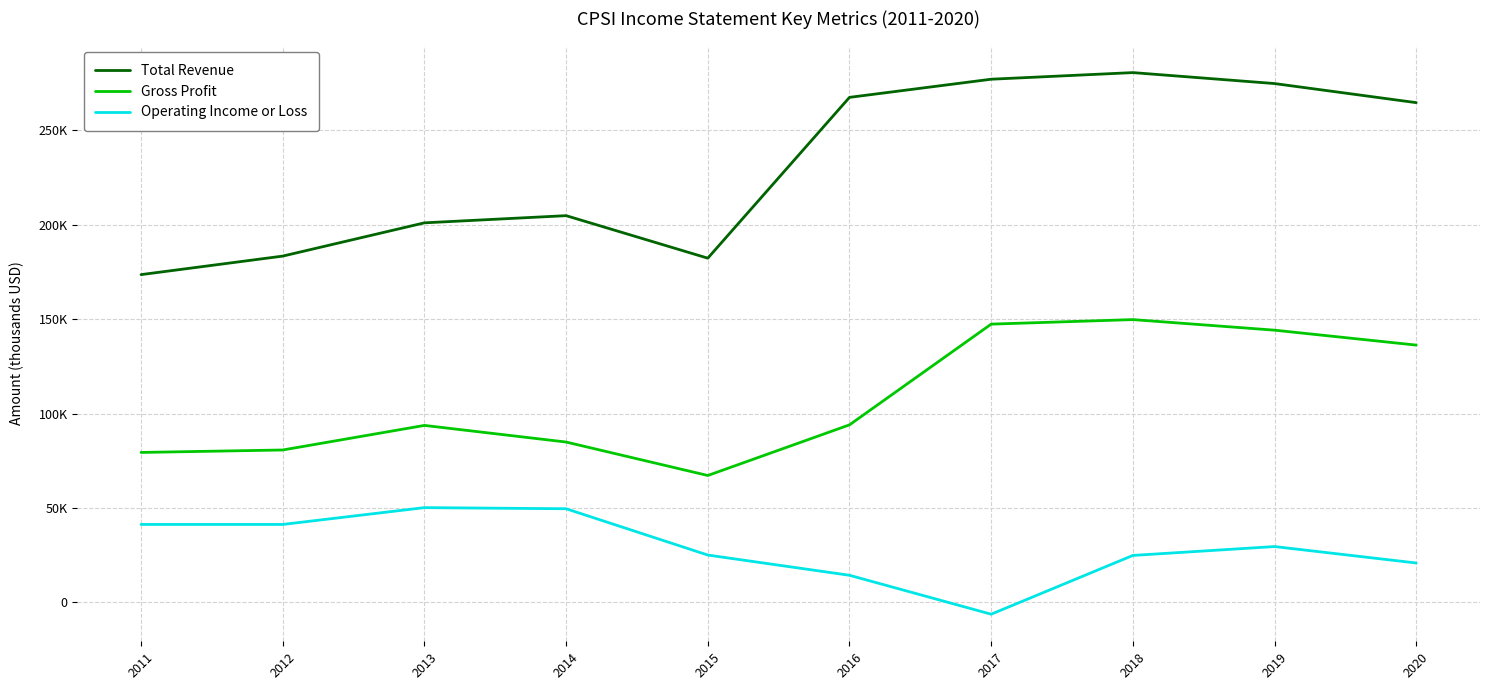

What are all the series names shown in the legend?

Total Revenue, Gross Profit, Operating Income or Loss